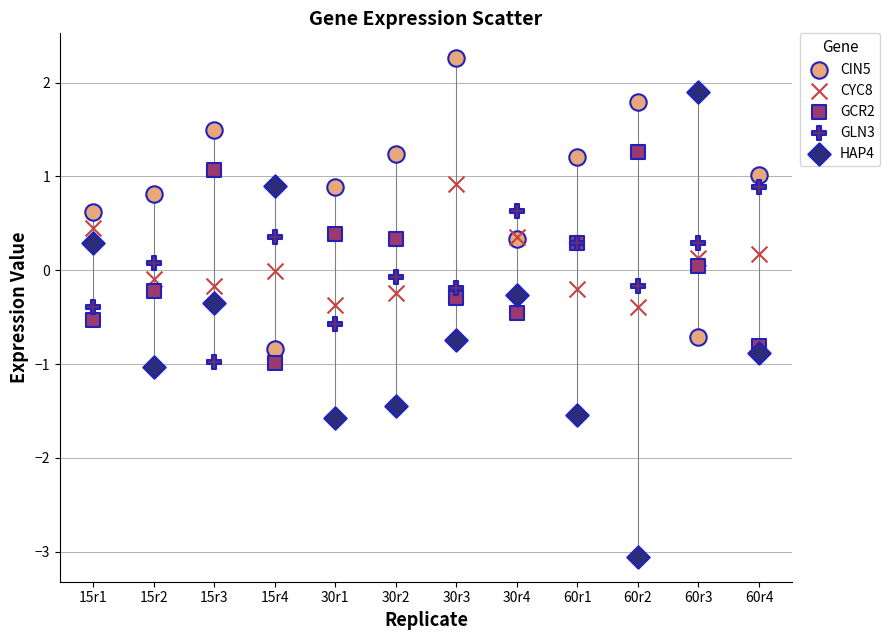

Which series reaches the maximum Y coordinate?

CIN5